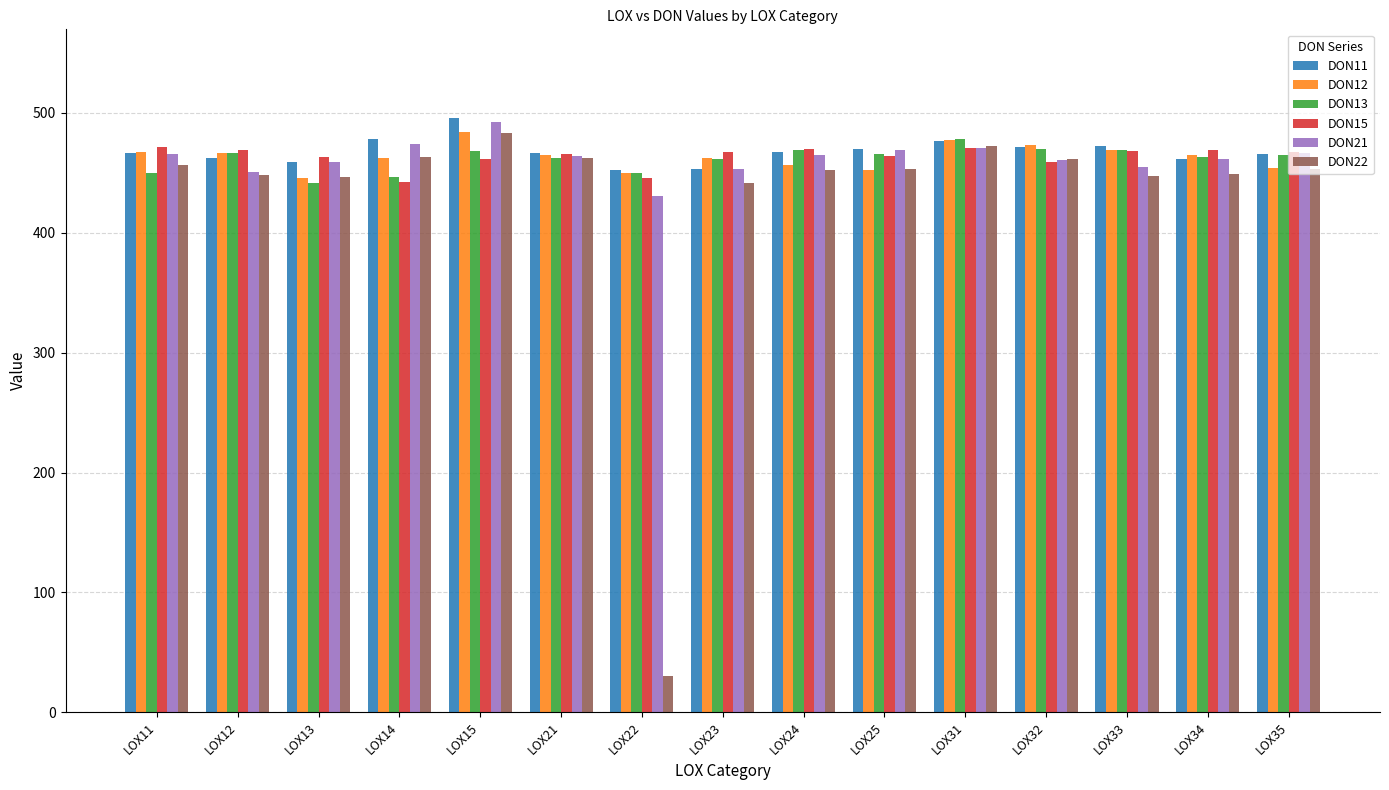

How many series are shown in this chart?

6